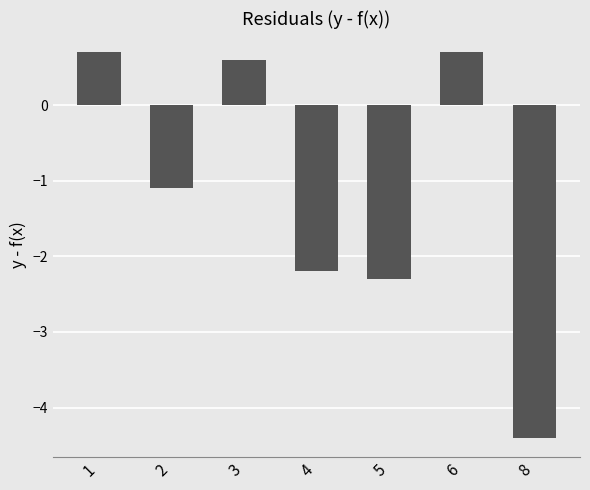

The value at 5 is -2.3. True or false?

True